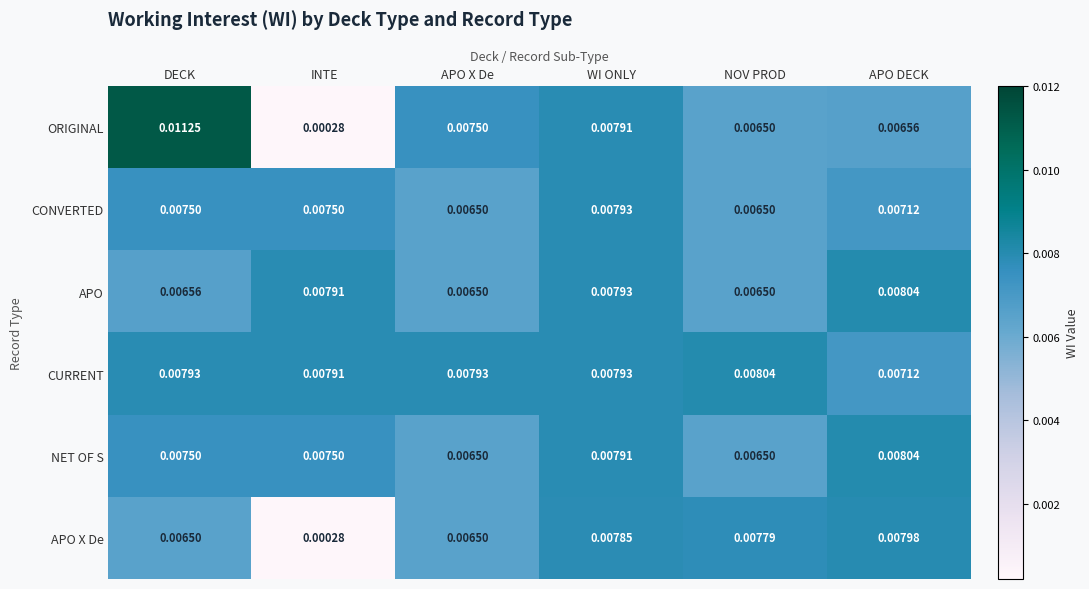

Which series changed the most between INTE and APO DECK?

APO X De